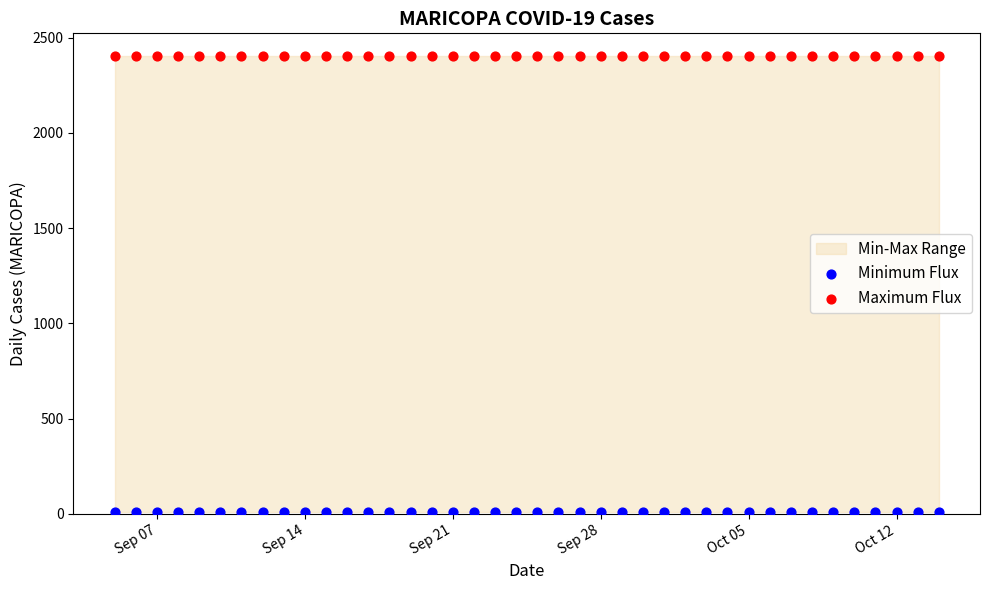

Which series reaches the maximum Y coordinate?

Maximum Flux